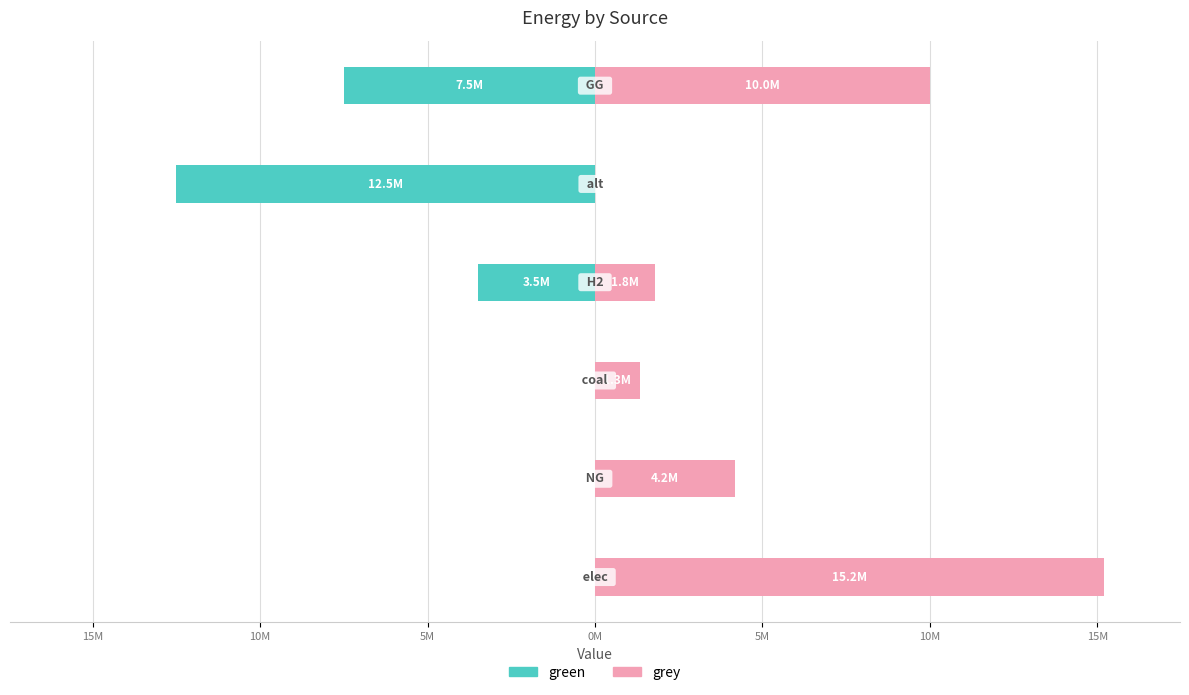

Is the value of grey at 5M greater than the value of green at 20M?

Yes